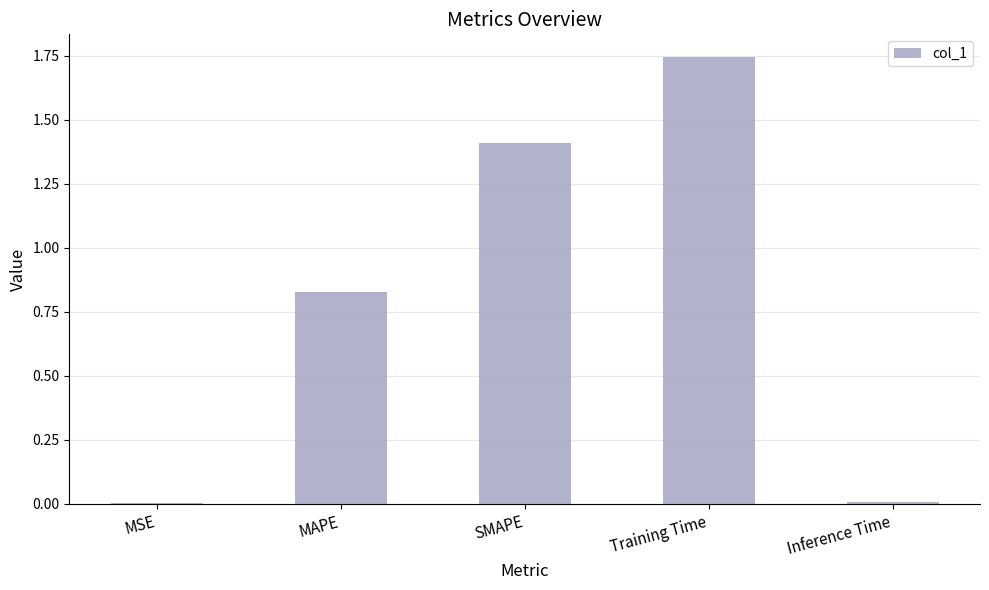

What is the change in value from SMAPE to Training Time?

+0.3